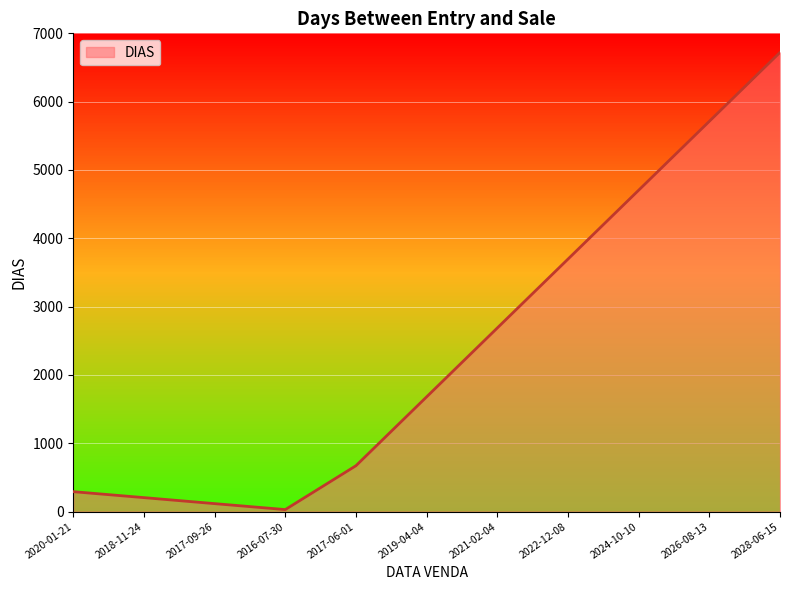

At which category does the chart reach its minimum across all series?

2016-07-30